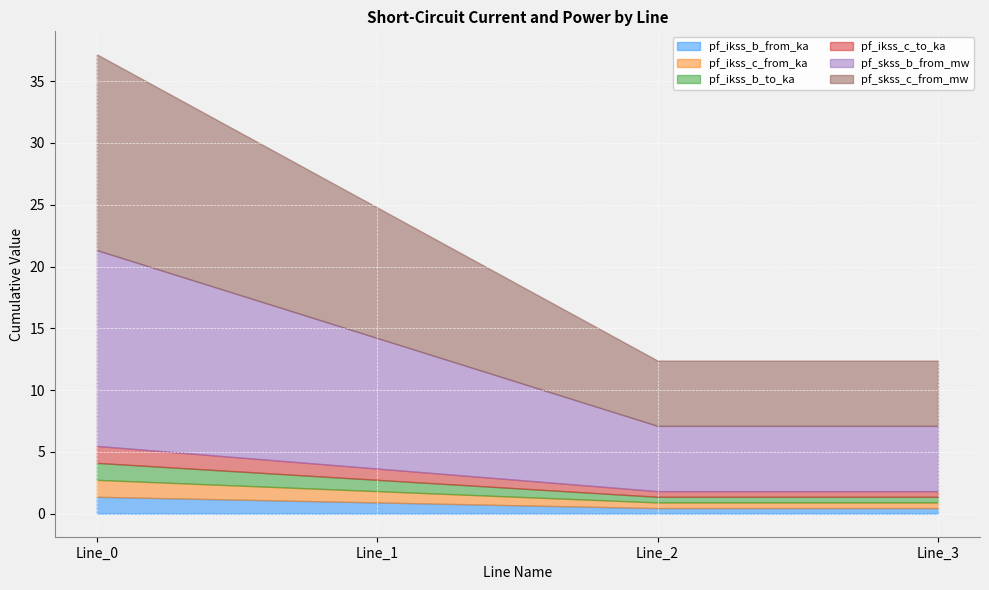

At how many categories does at least one series exceed 3?

4